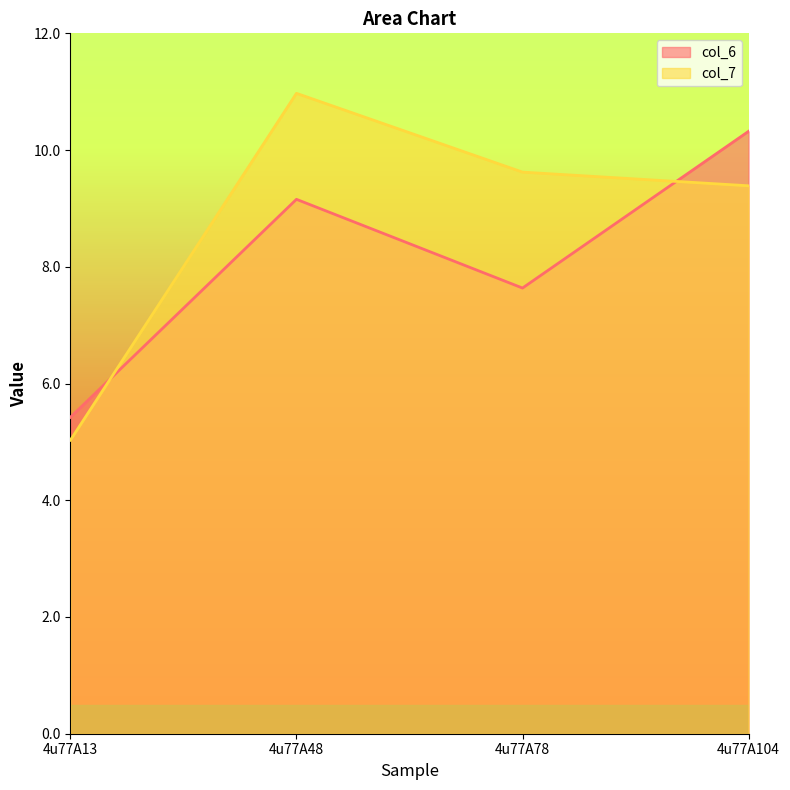

The value of col_6 at 4u77A104 is 10.3. True or false?

True